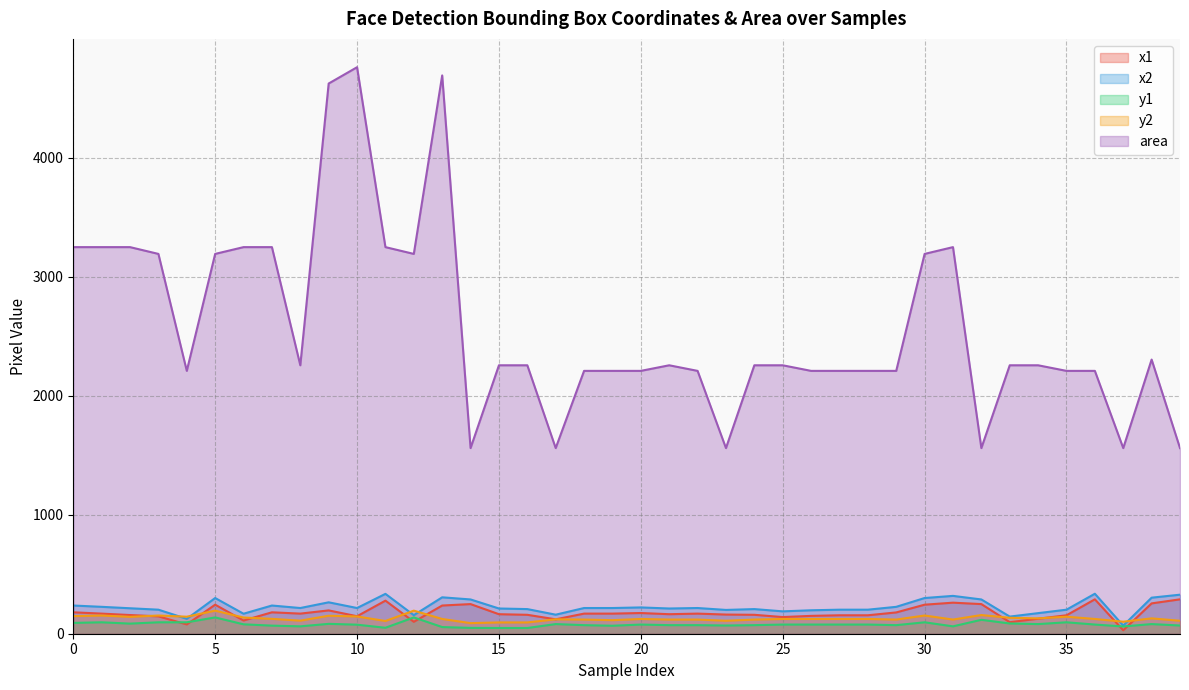

What is the difference between the y1 values at 35 and 31?

34